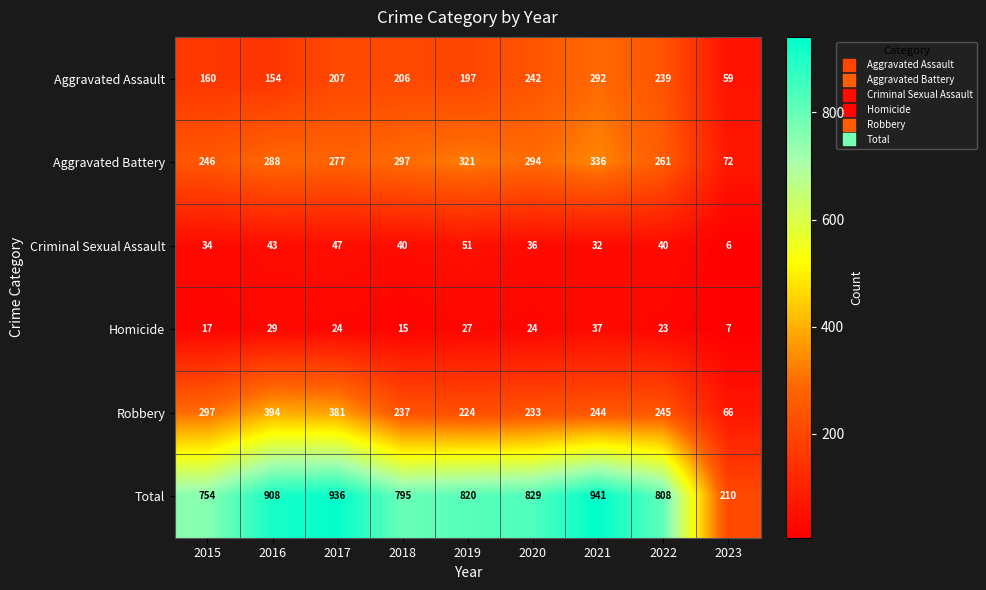

What is the approximate value of Aggravated Battery at 2017, to the nearest 50?

300